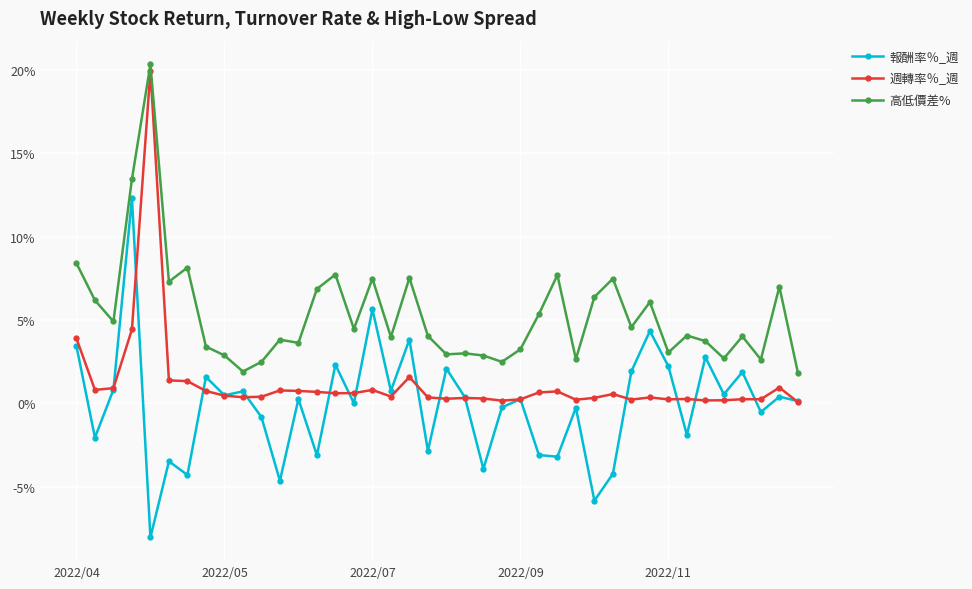

What is the value of the 高低價差% point at the 12th from the left?

3.8